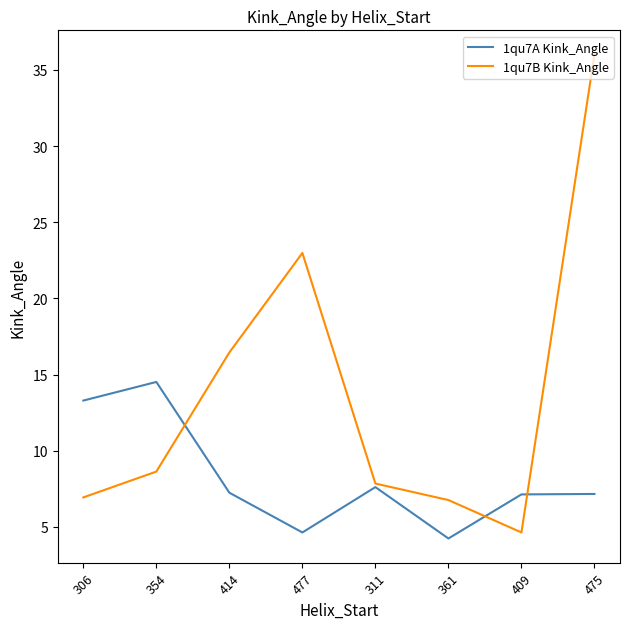

Is the value of 1qu7A Kink_Angle at 409 greater than the value of 1qu7B Kink_Angle at 354?

No